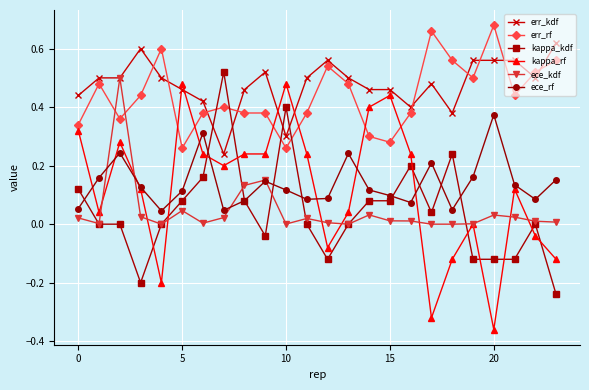

Which series ends up on top after the final intersection of err_kdf and kappa_rf?

err_kdf